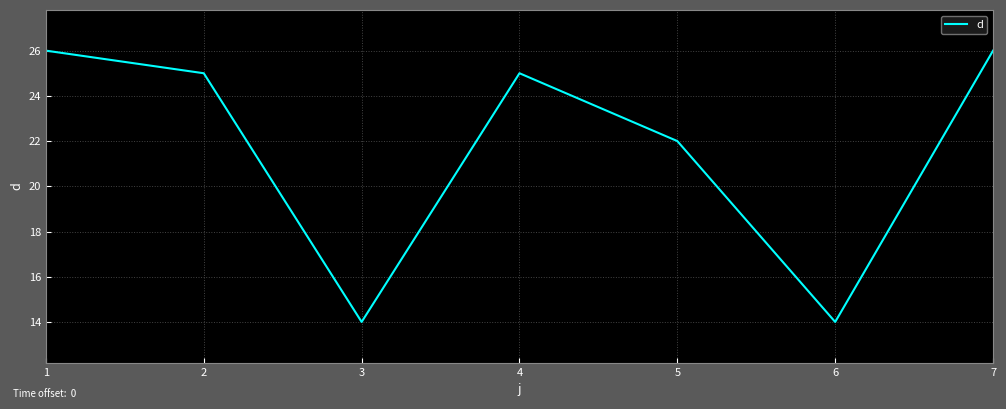

Reading right to left, list all the values displayed in this chart.

26	14	22	25	14	25	26